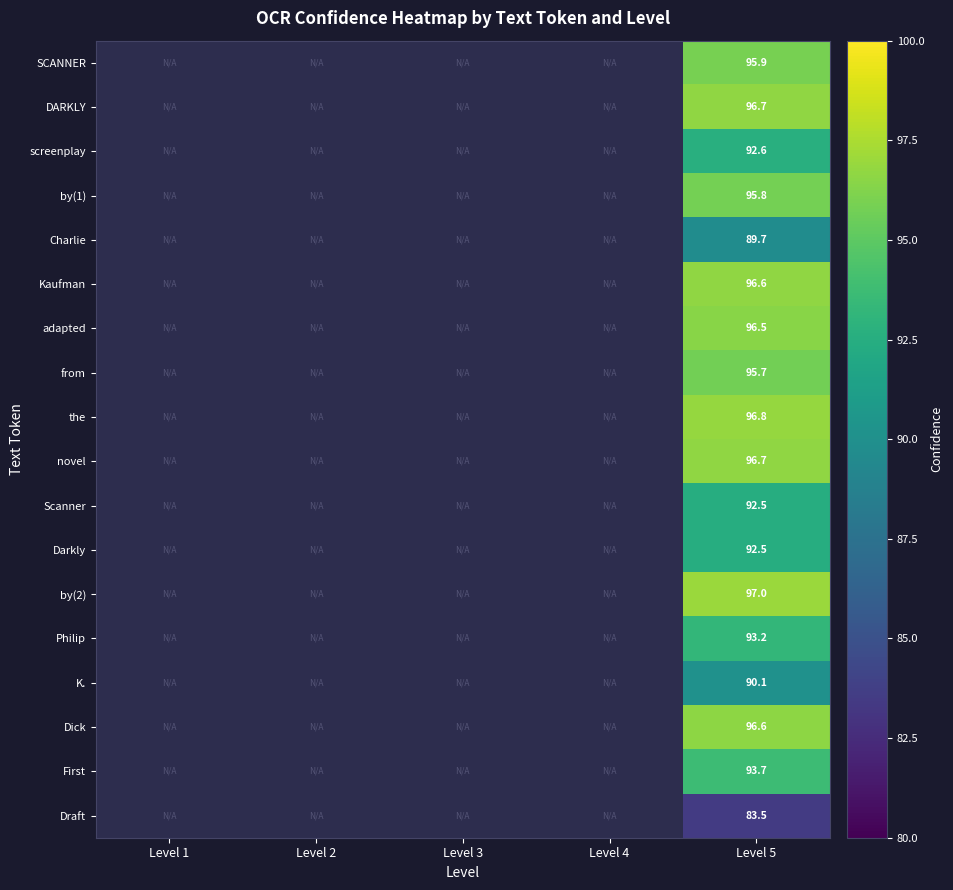

How many positive values does the Scanner series have?

1